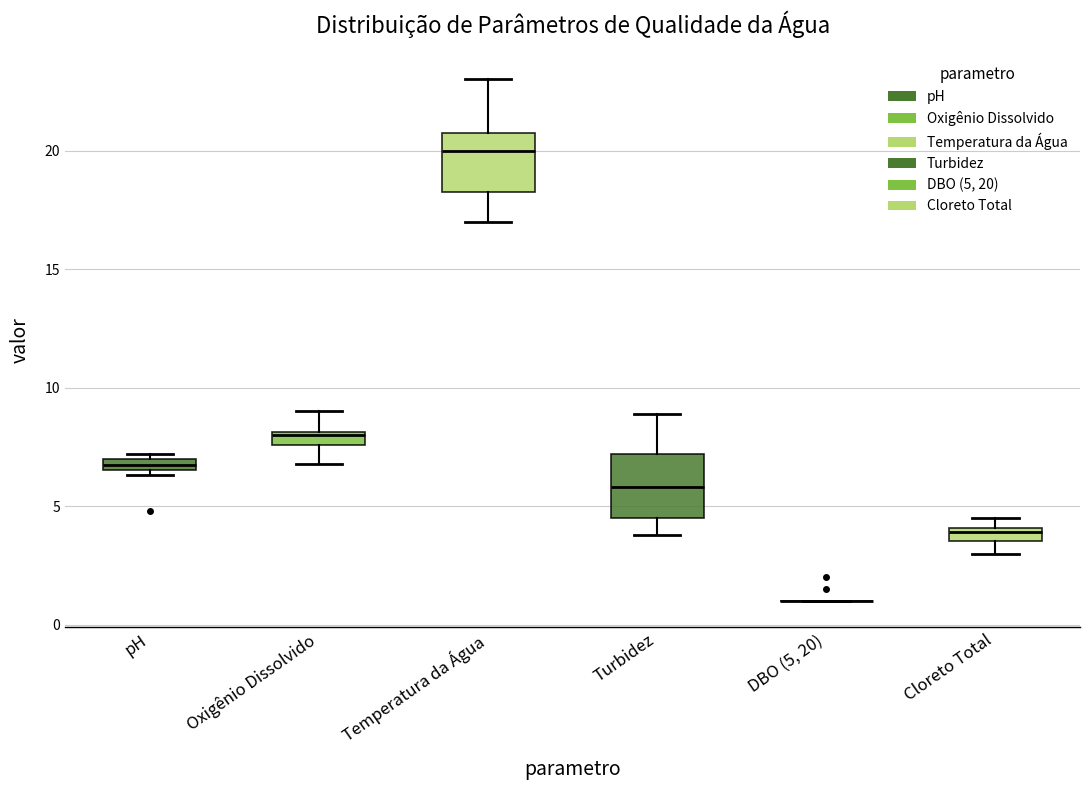

Where is the upper edge of the box for Cloreto Total on the y-axis? The values are not printed on the chart, so give them approximately, as read against the axis.

4.0